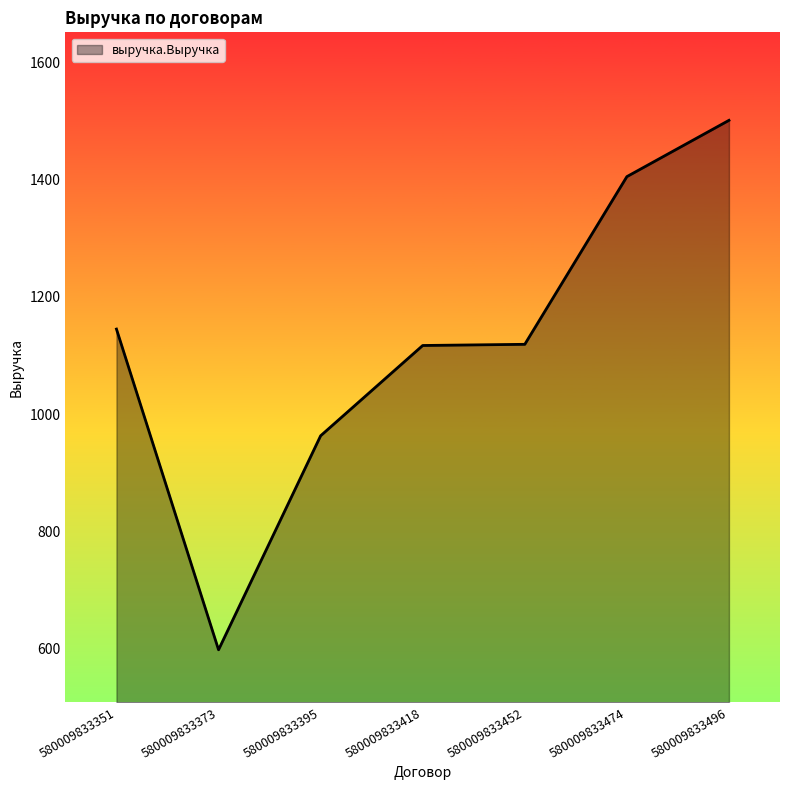

Where is the first local minimum?

580009833373